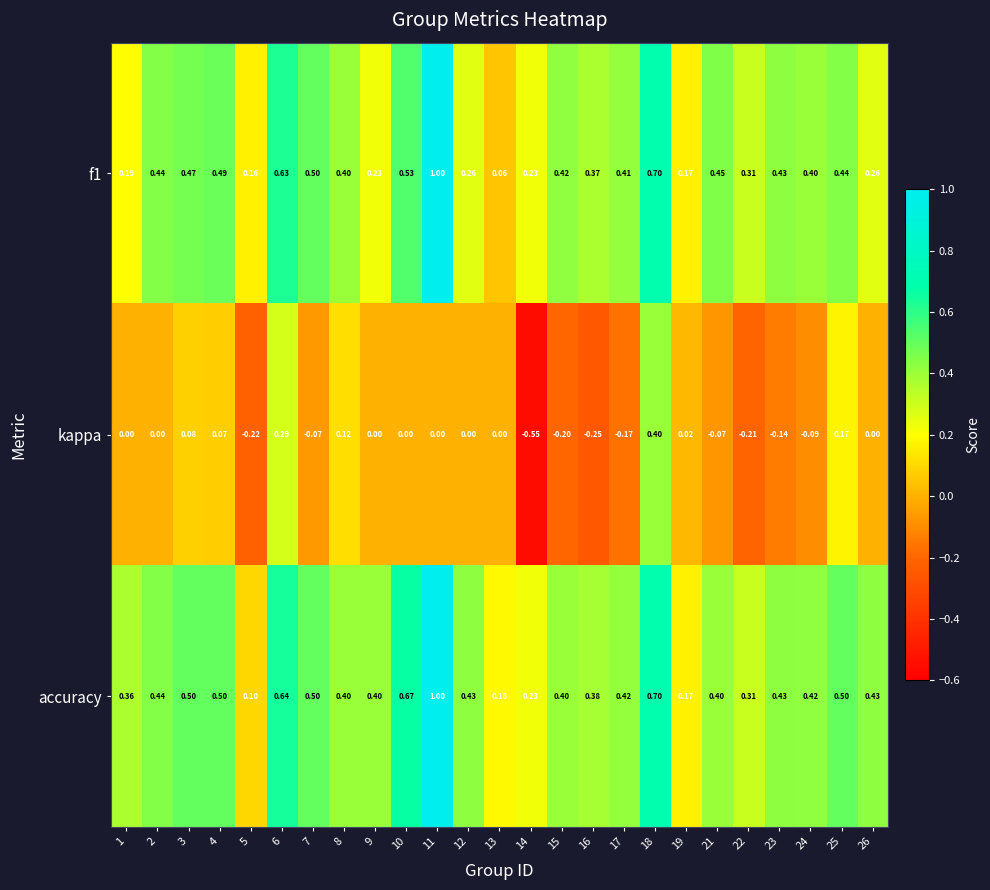

Which series has the largest total across all categories?

accuracy